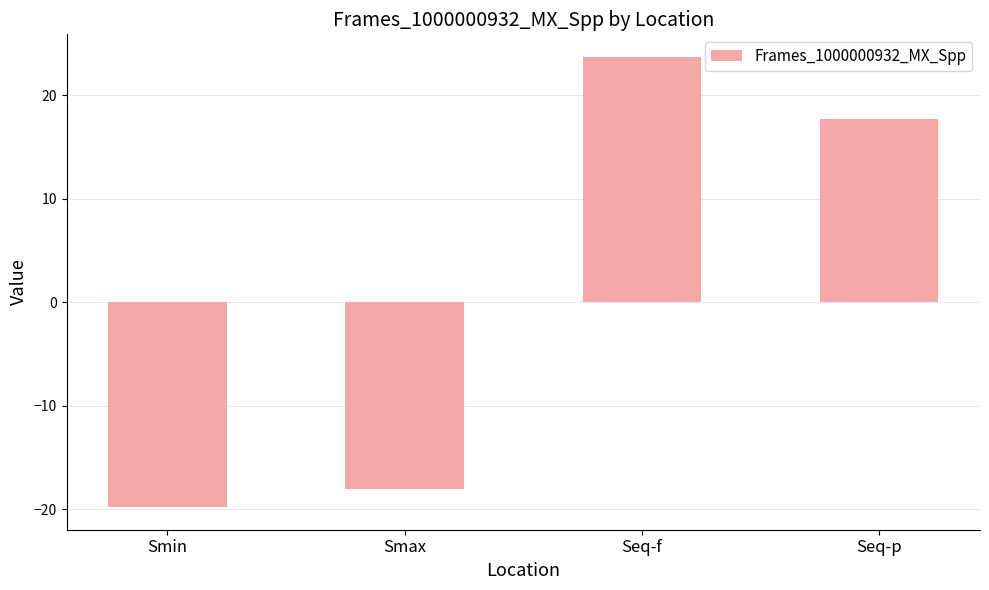

Reading left to right, extract all data points from this chart.

Smin=-19.8	Smax=-18.1	Seq-f=23.7	Seq-p=17.7